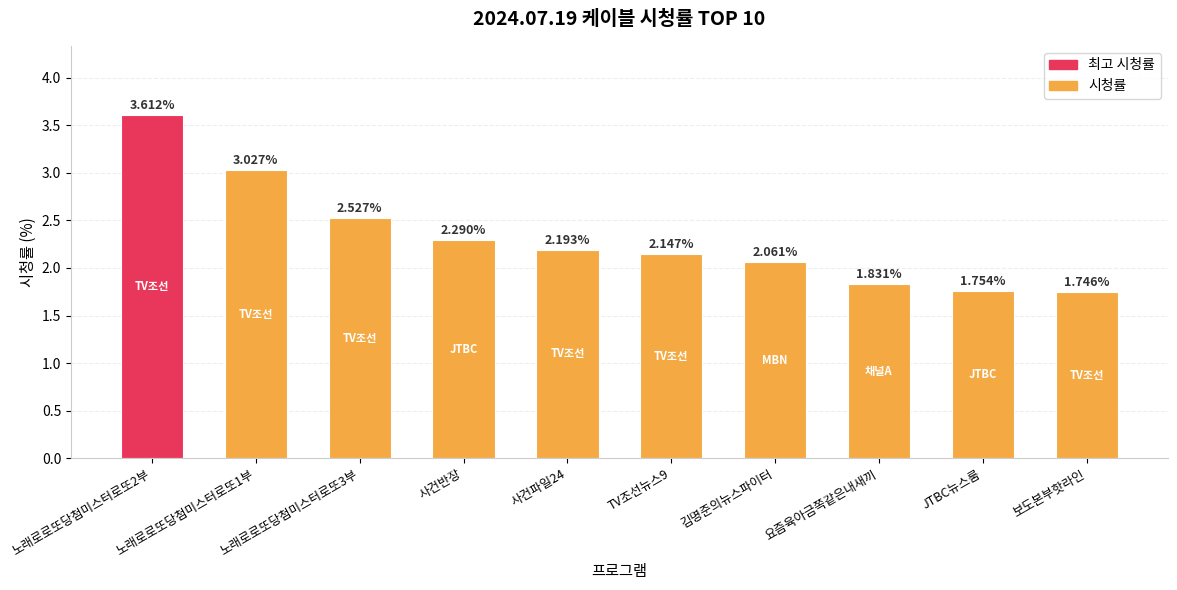

How many values are below 2?

3